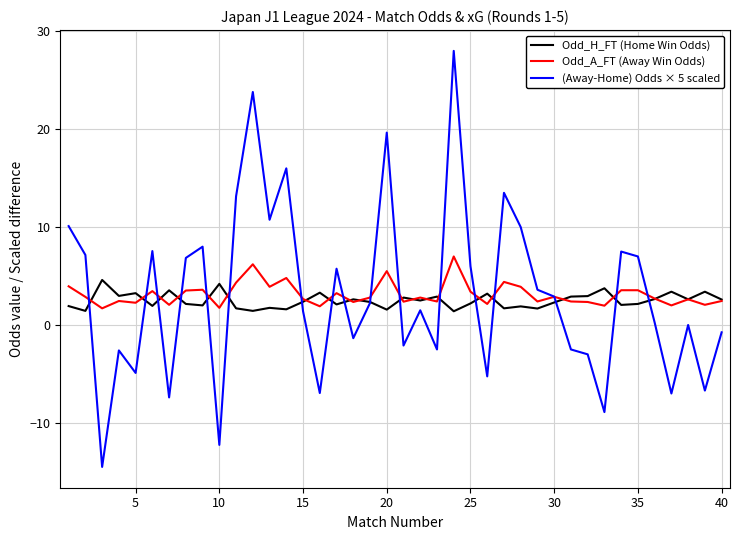

What is the sum of all (Away-Home) Odds × 5 scaled values?

124.0